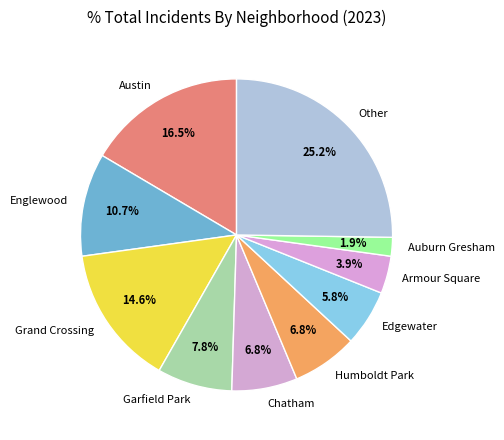

Which category has the biggest portion of the pie?

Other